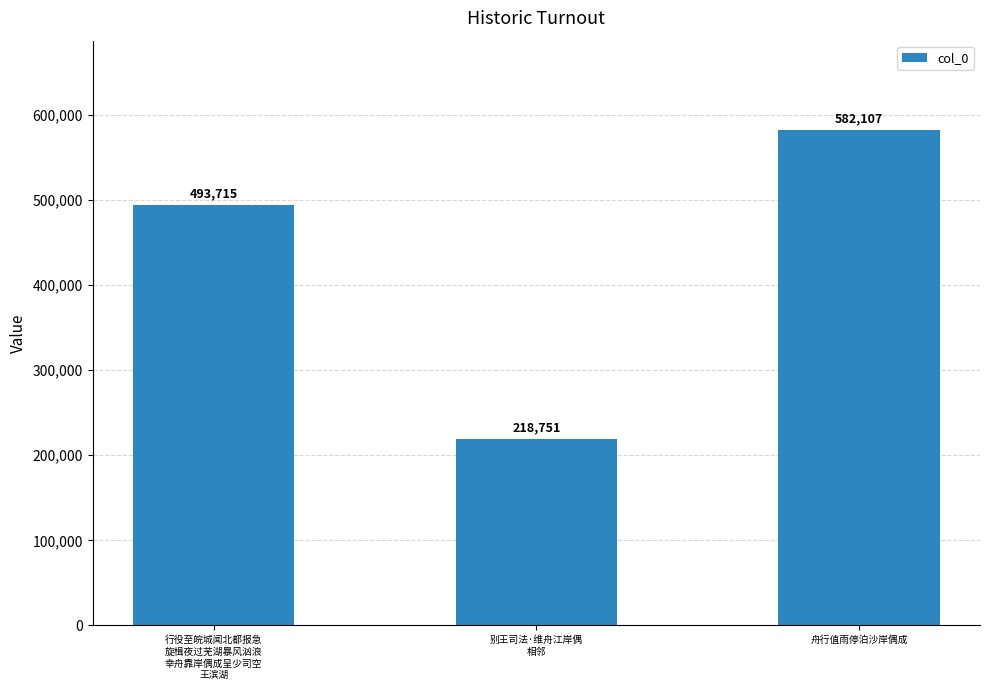

Count the values in the range 218751 to 582107.

3